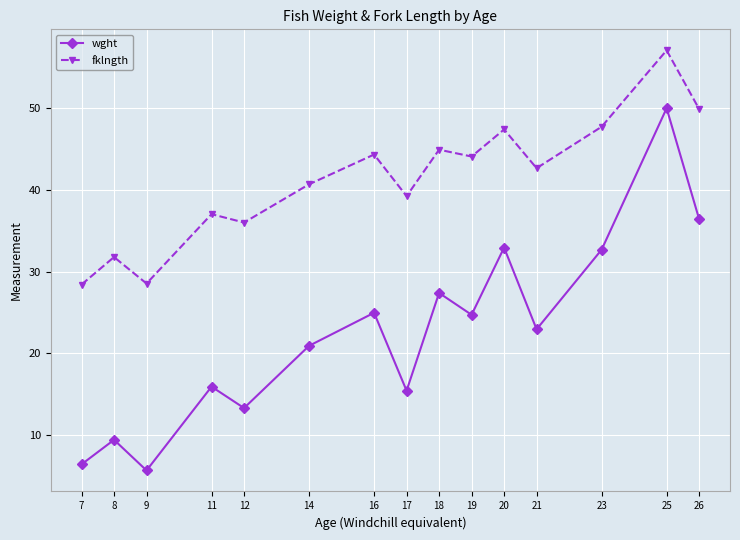

List the series in order of their overall mean, lowest first.

wght, fklngth